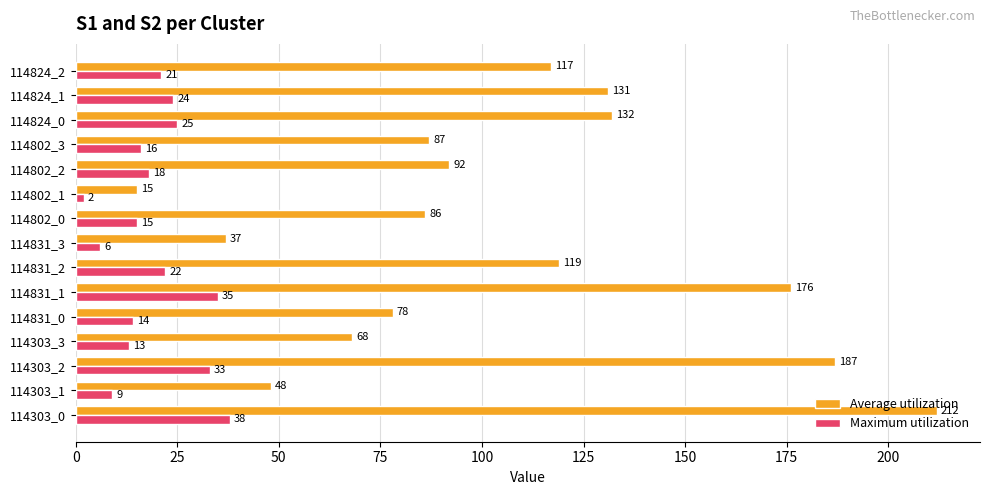

Which category has the highest value across all series?

114303_0